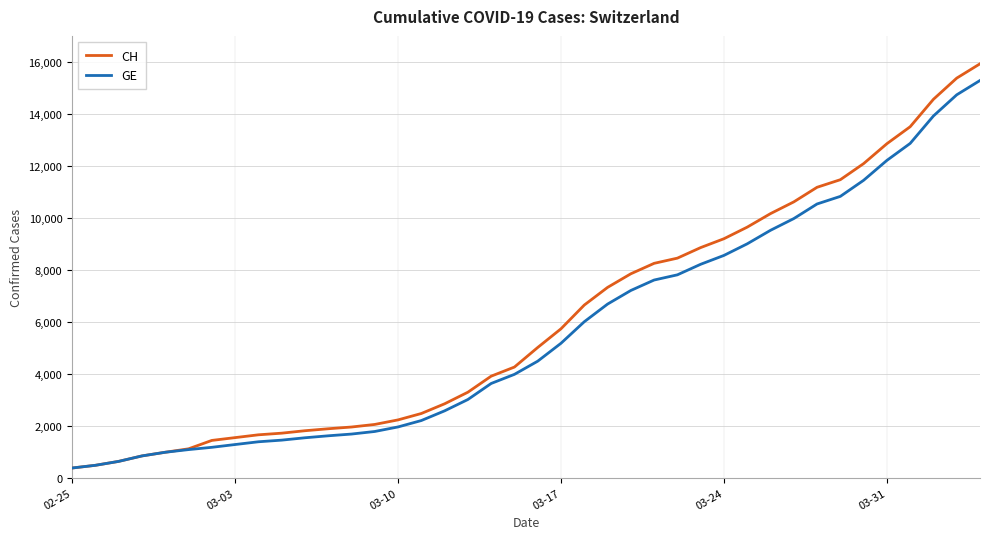

What is the maximum value for CH?

15926